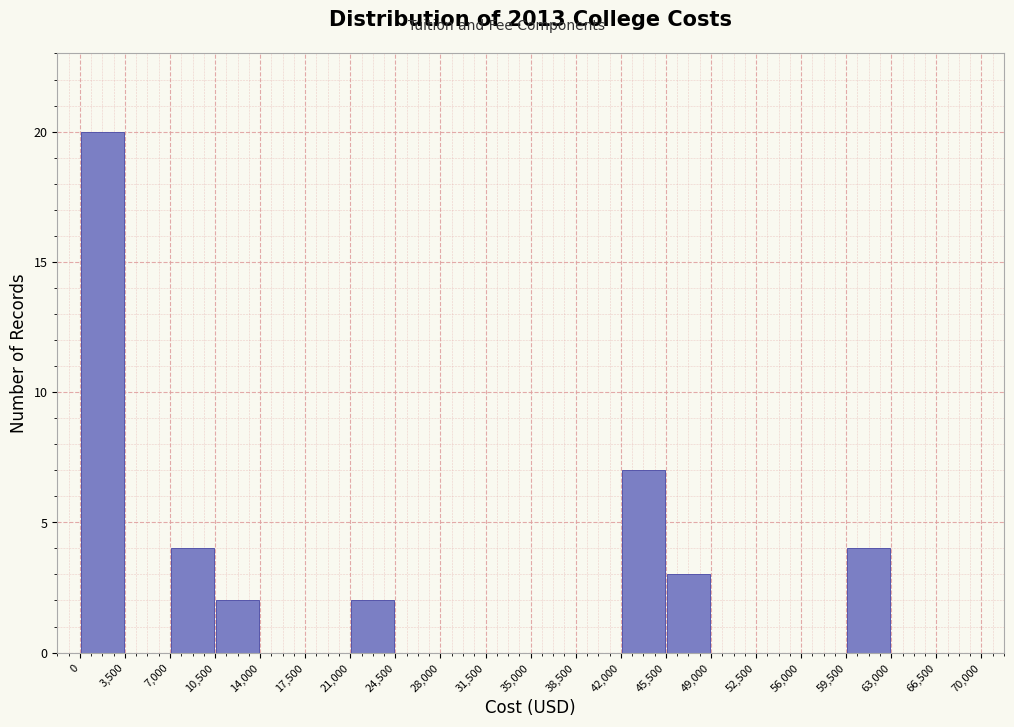

How tall is the bar that spans 59,500 to 63,000 on the x-axis? The values are not printed on the chart, so give them approximately, as read against the axis.

4